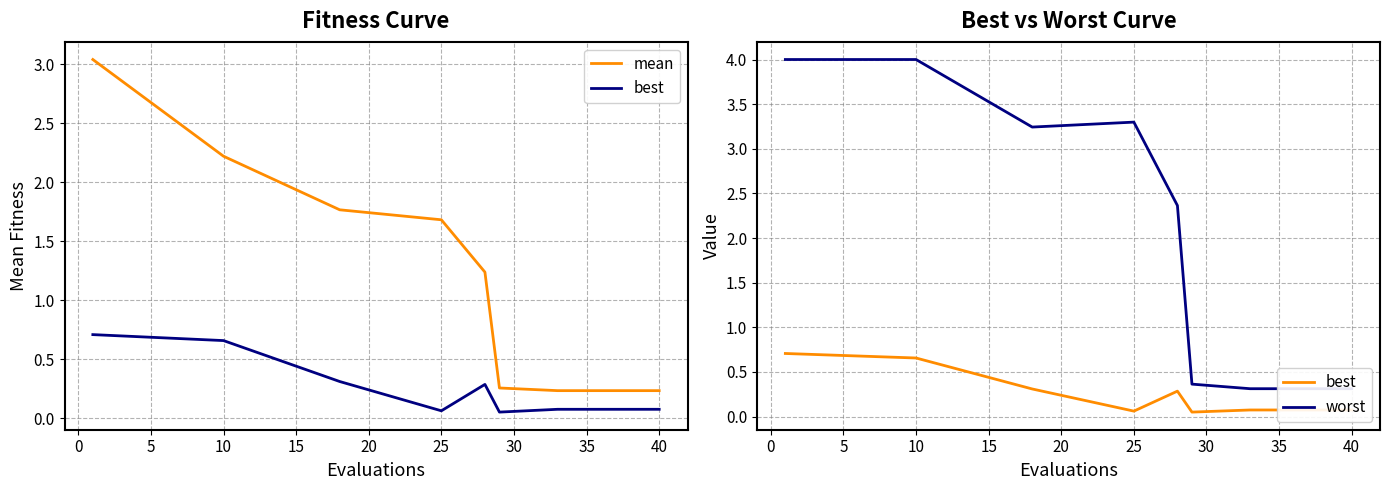

Reading left to right, list all the values displayed in this chart.

mean: 3.0	2.2	1.8	1.7	1.2	0.3	0.2	0.2	0.2	0.2
best: 0.7	0.7	0.3	0.1	0.3	0.1	0.1	0.1	0.1	0.1
worst: 4.0	4.0	3.2	3.3	2.4	0.4	0.3	0.3	0.3	0.3